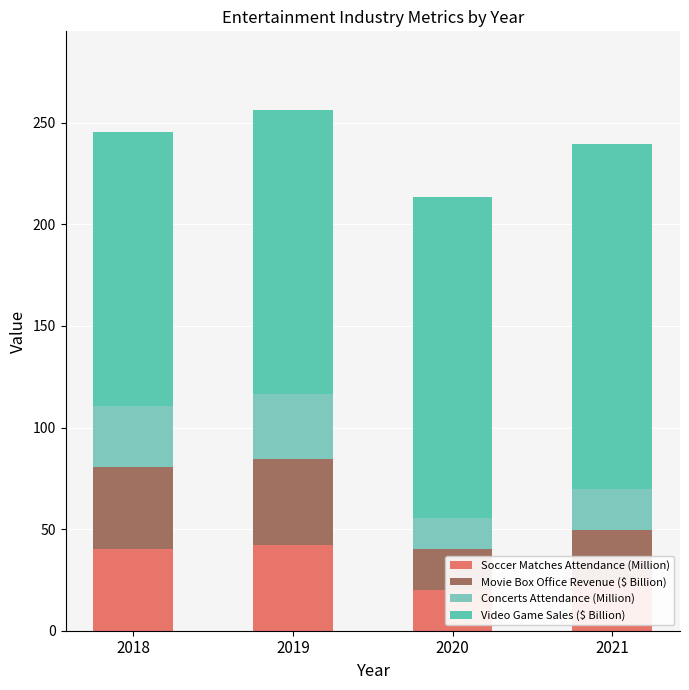

At 2019, list the series in order from largest to smallest.

Video Game Sales ($ Billion), Movie Box Office Revenue ($ Billion), Soccer Matches Attendance (Million), Concerts Attendance (Million)